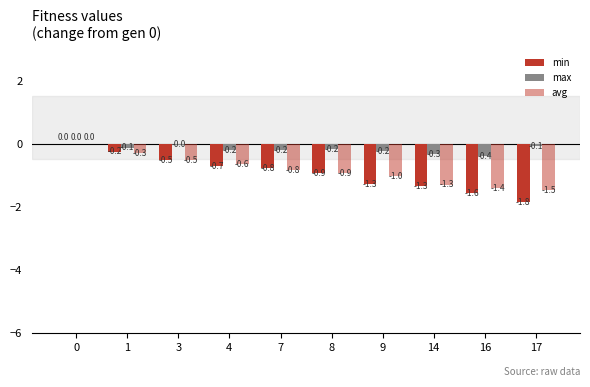

Reading left to right, transcribe all the data shown in this chart.

min: 0.0	-0.2	-0.5	-0.7	-0.8	-0.9	-1.3	-1.3	-1.6	-1.8
max: 0.0	-0.1	-0.0	-0.2	-0.2	-0.2	-0.2	-0.3	-0.4	-0.1
avg: 0.0	-0.3	-0.5	-0.6	-0.8	-0.9	-1.0	-1.3	-1.4	-1.5